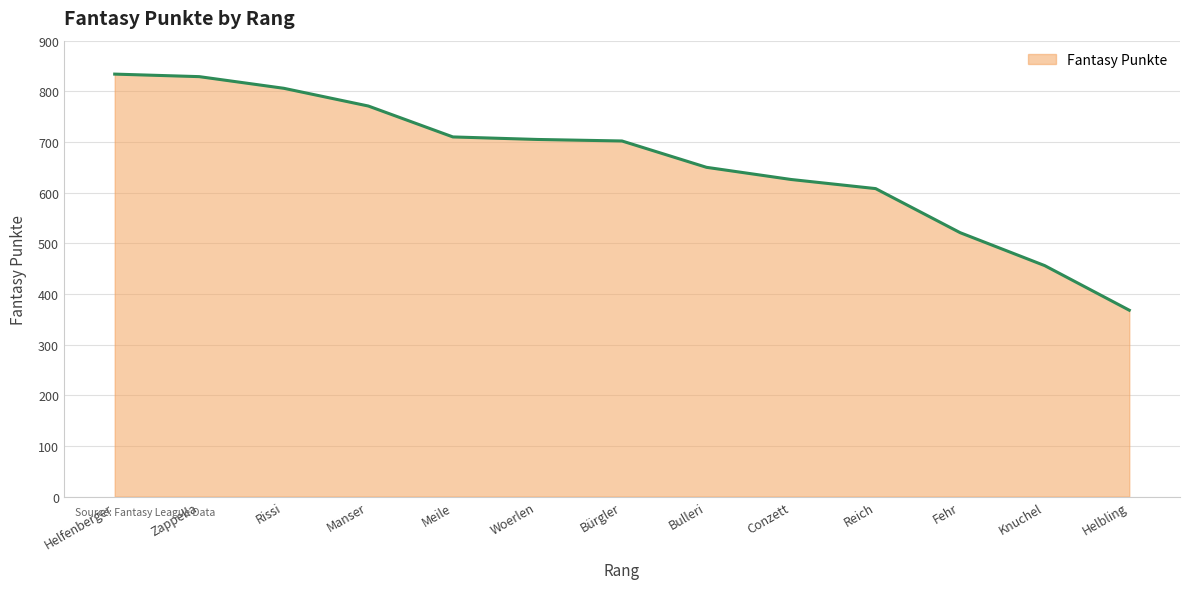

What is the difference between the values at Knuchel and Manser?

315